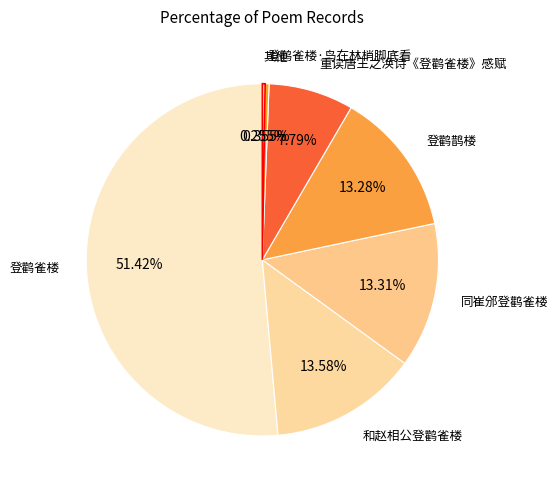

Which category has the biggest portion of the pie?

登鹳雀楼